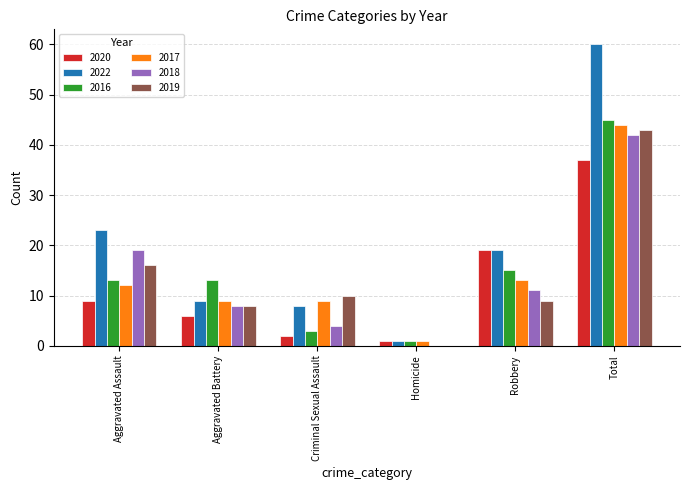

Count the number of data series in this chart.

6